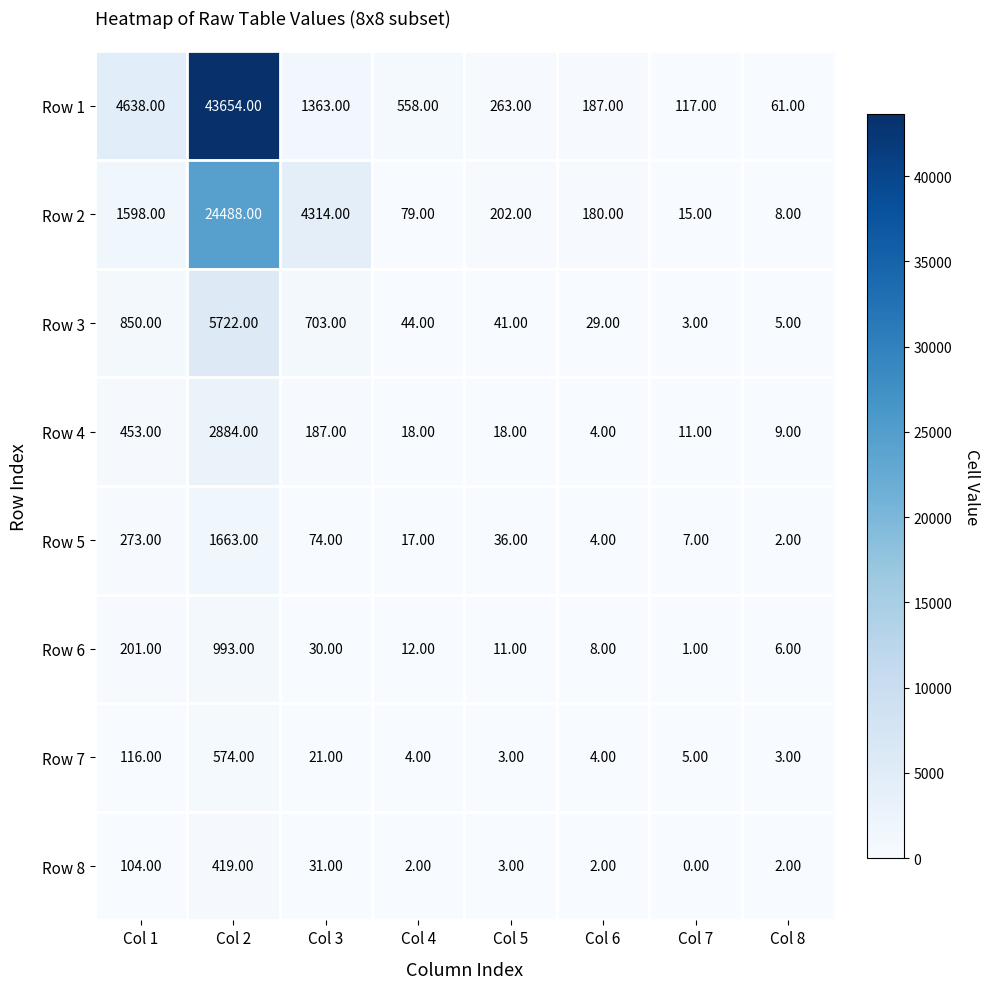

What is the sum of all Row 8 values?

563